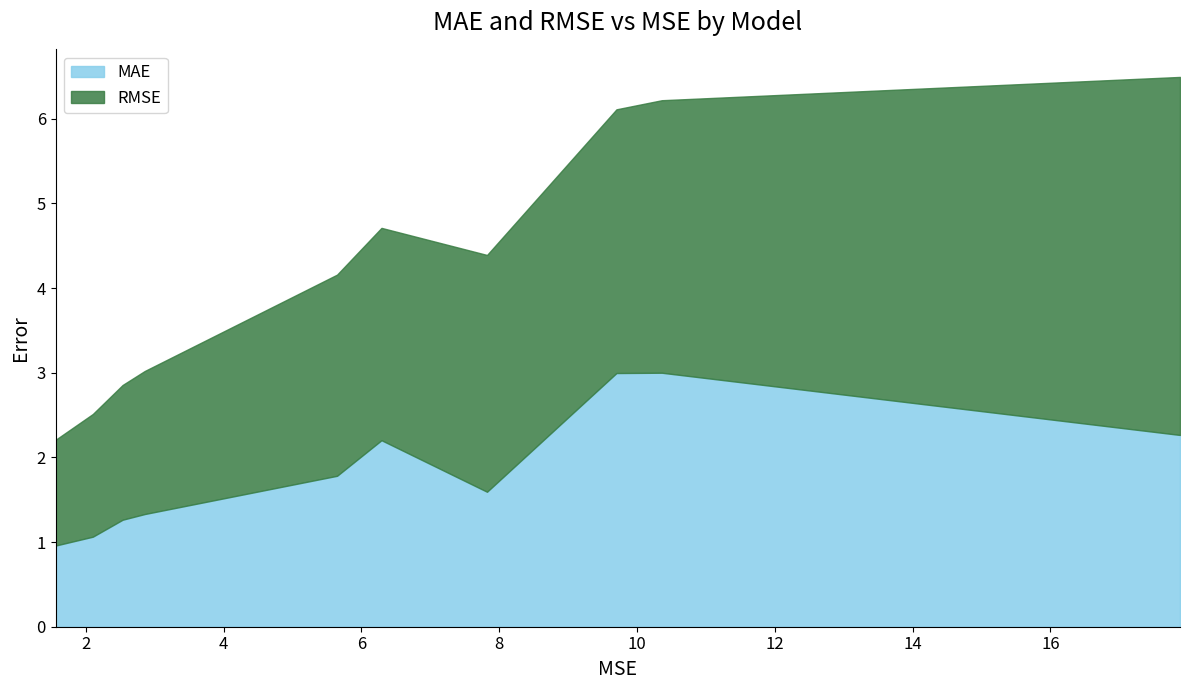

List the series in order of their overall mean, lowest first.

MAE, RMSE